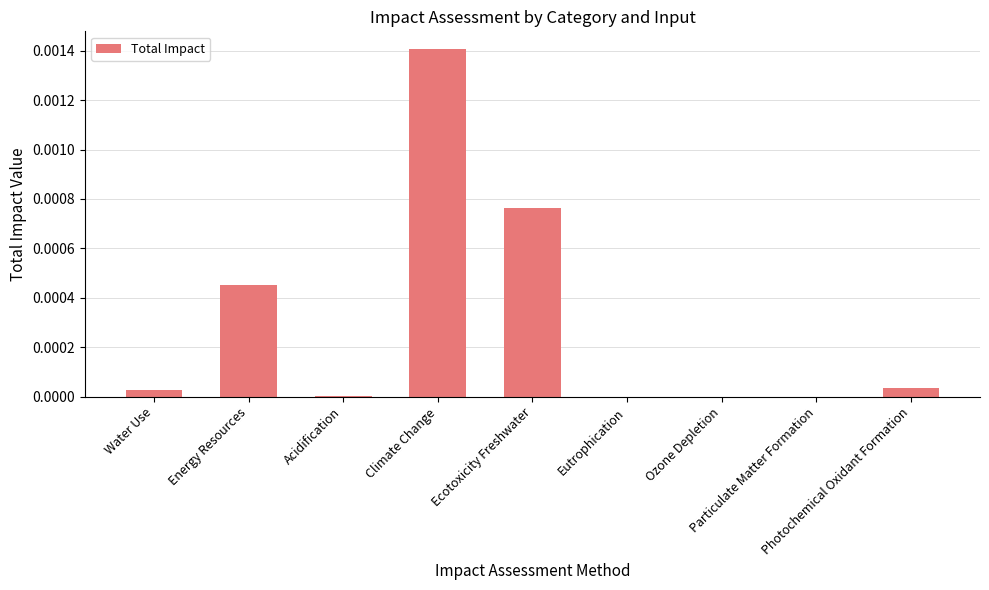

At which category does the chart reach its peak across all series?

Climate Change